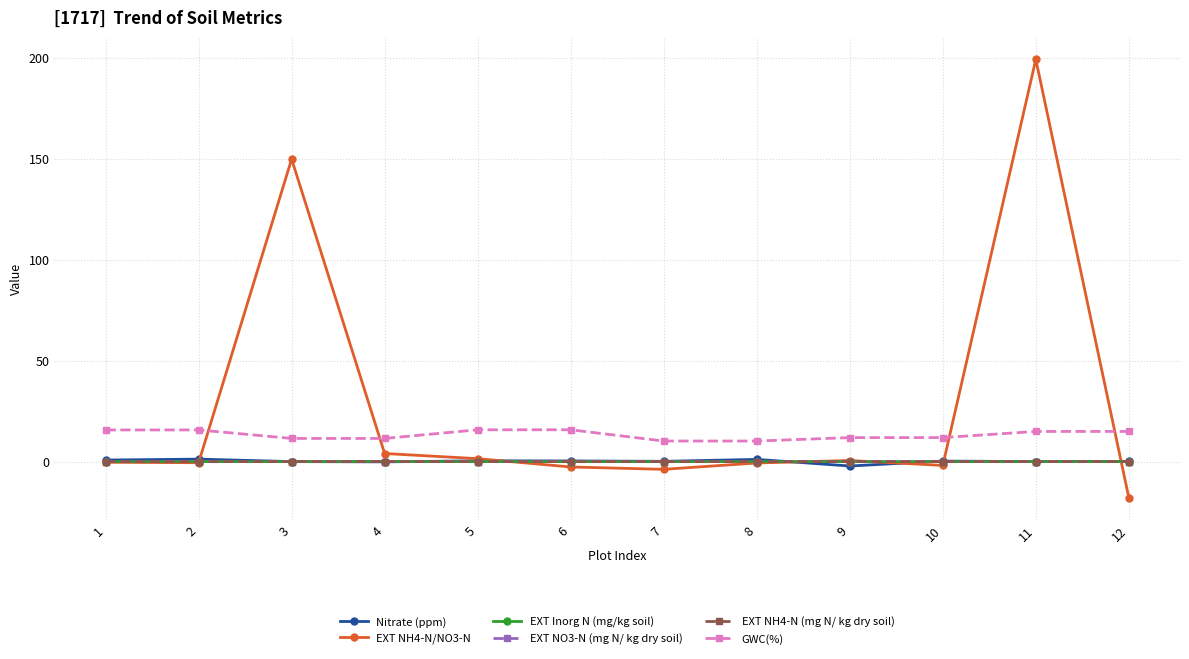

What is the lowest value of the EXT NH4-N/NO3-N series?

-17.9